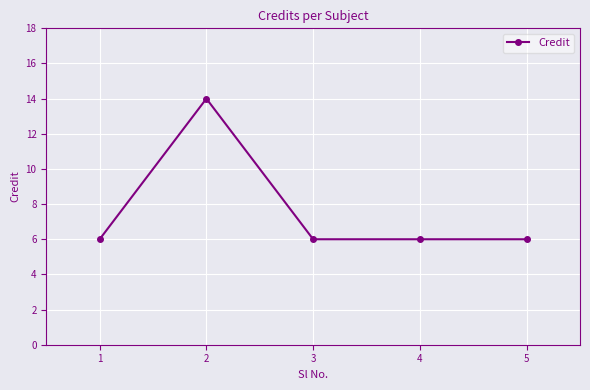

True or false: the data shows 6 at 1.

True